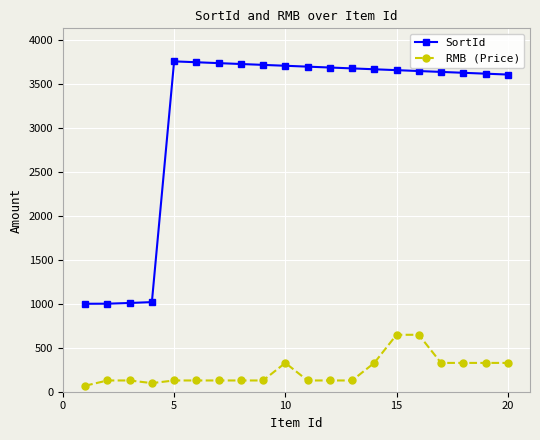

Which series has the widest spread of values?

SortId